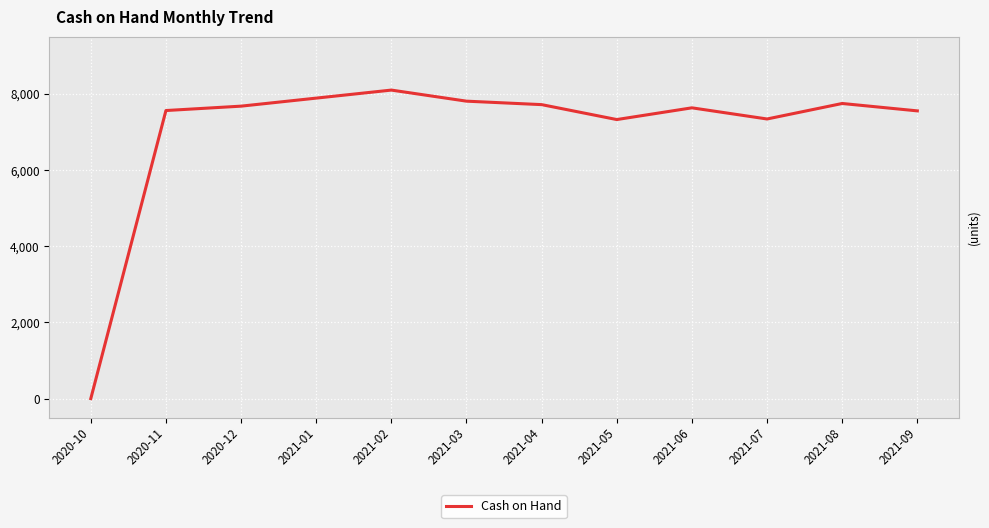

Between 2020-11 and 2021-05, which is larger?

2020-11